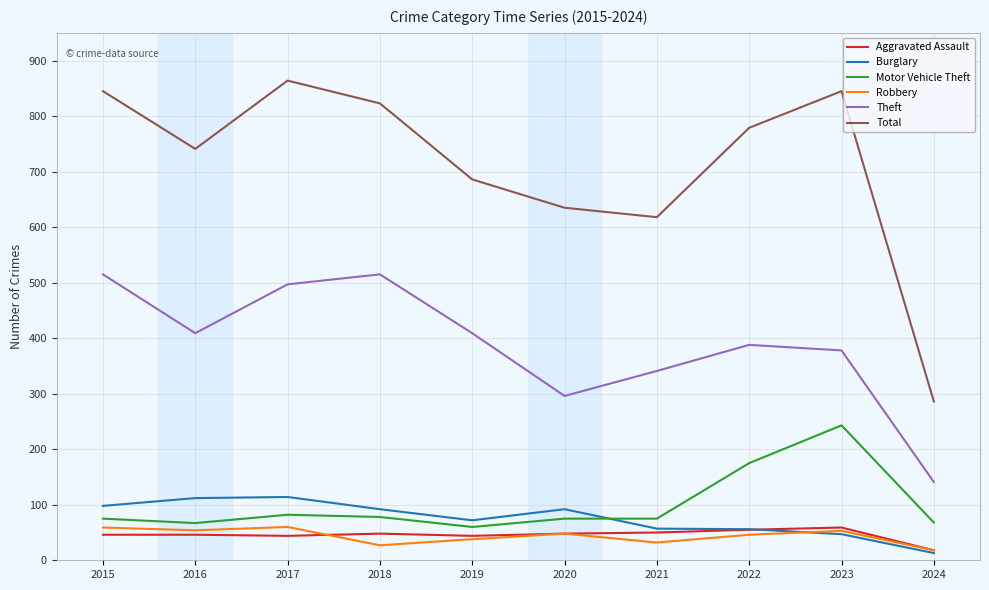

What is the highest value of the Aggravated Assault series?

59